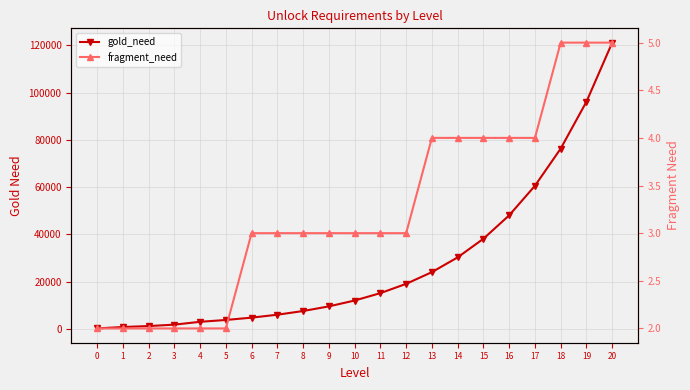

What is the difference between the second highest and minimum values in the fragment_need series?

3